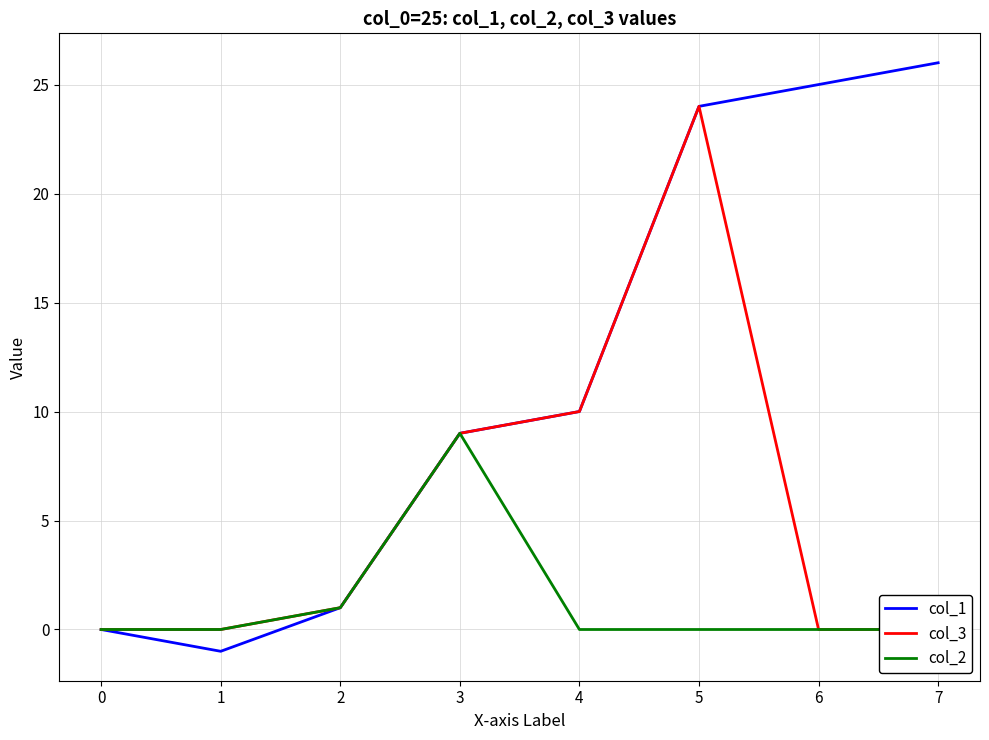

How many data points does each series have?

8